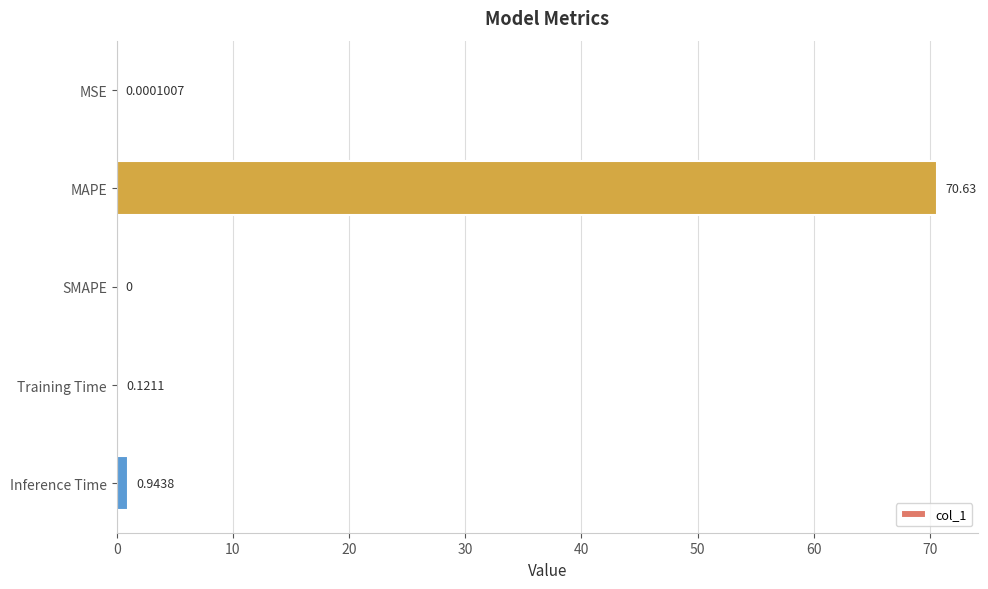

What is the maximum value shown in the chart?

70.6